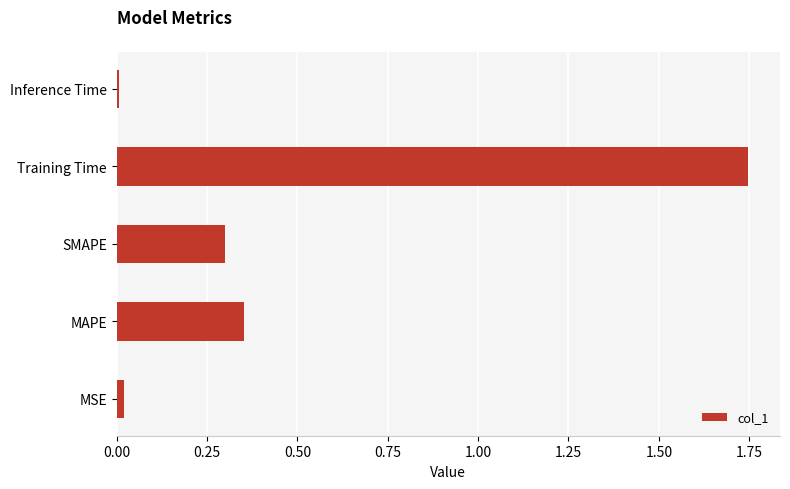

What is the sum of all values?

2.4